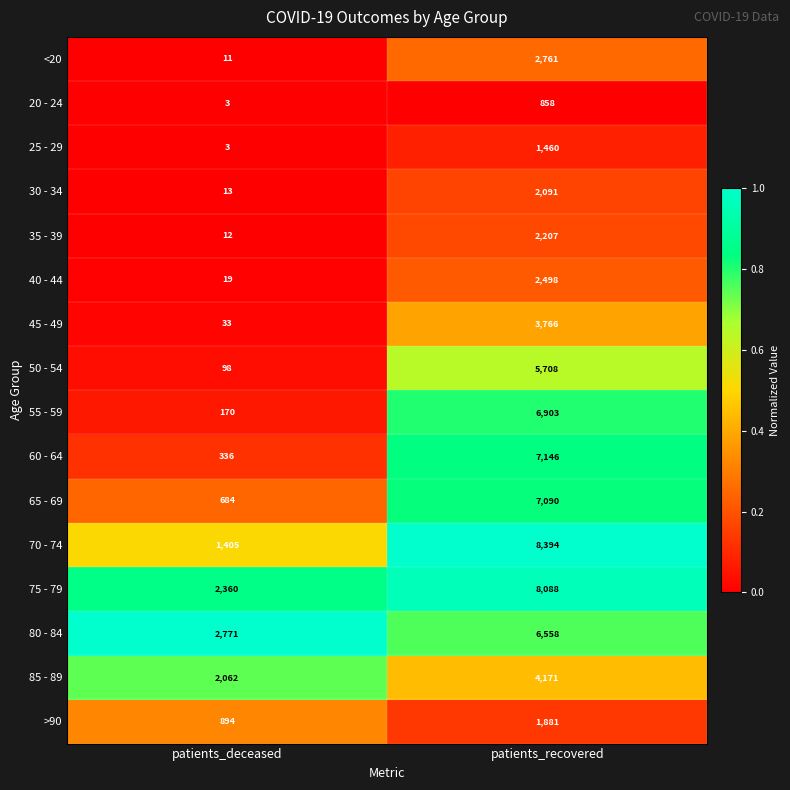

Which series has the largest total across all categories?

75 - 79